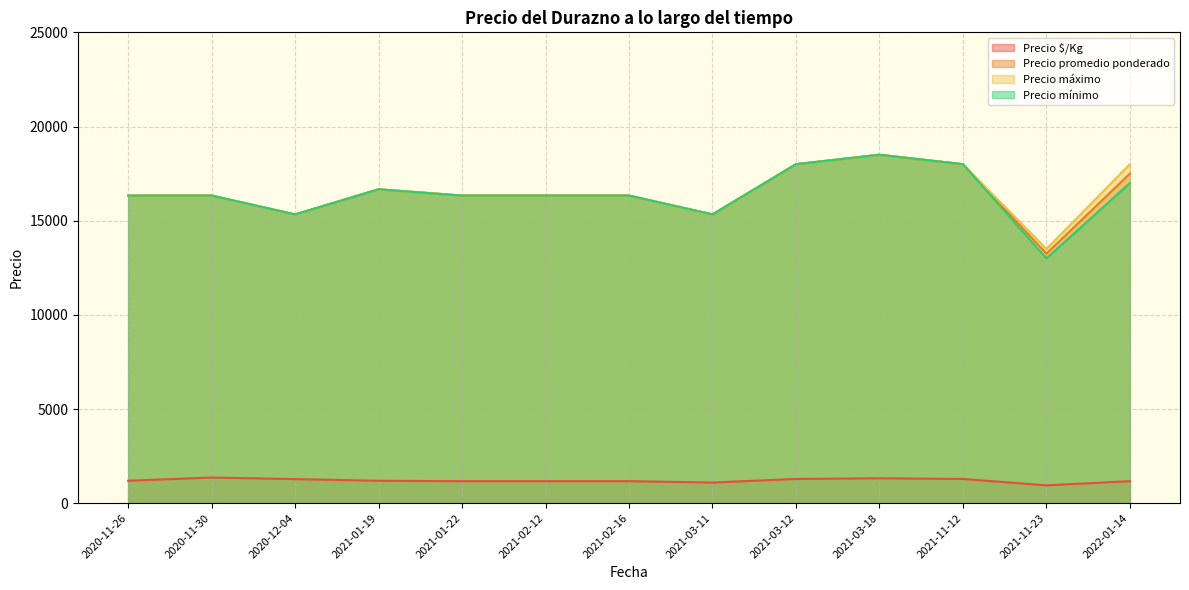

Is the value of Precio promedio ponderado at 2021-11-12 greater than the value of Precio máximo at 2022-01-14?

No